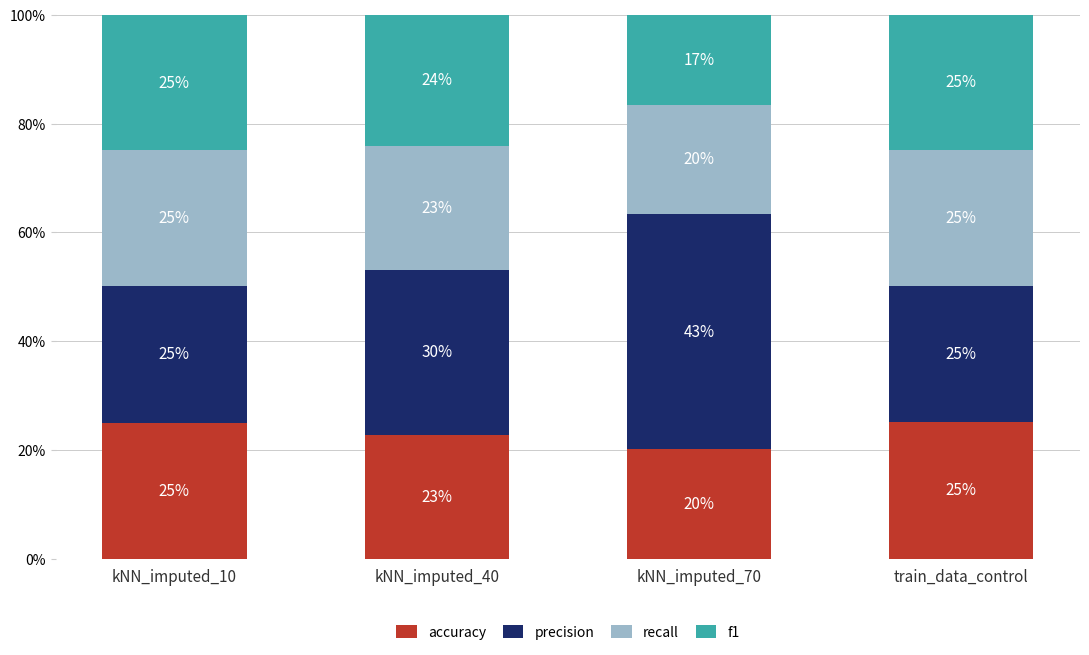

What is the label of the 1st bar from the right?

train_data_control